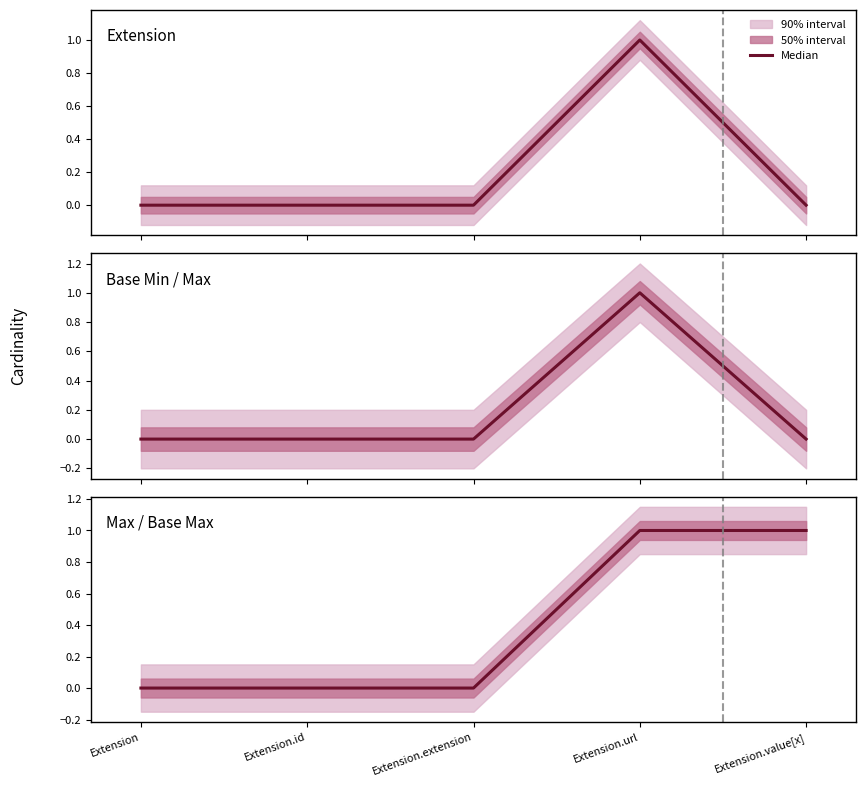

How many categories are shown in the chart?

5